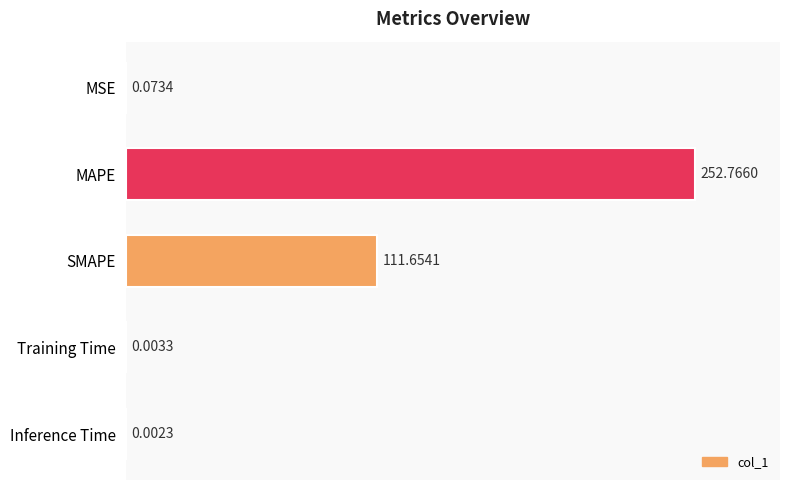

What is the greatest value displayed?

252.8